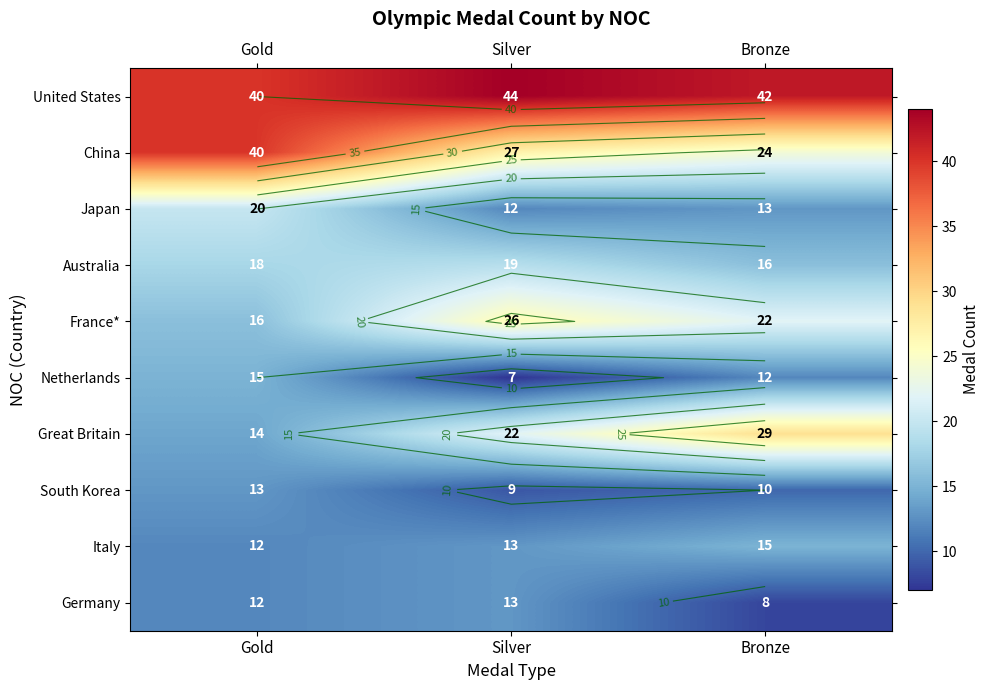

How many distinct data groups are displayed?

10